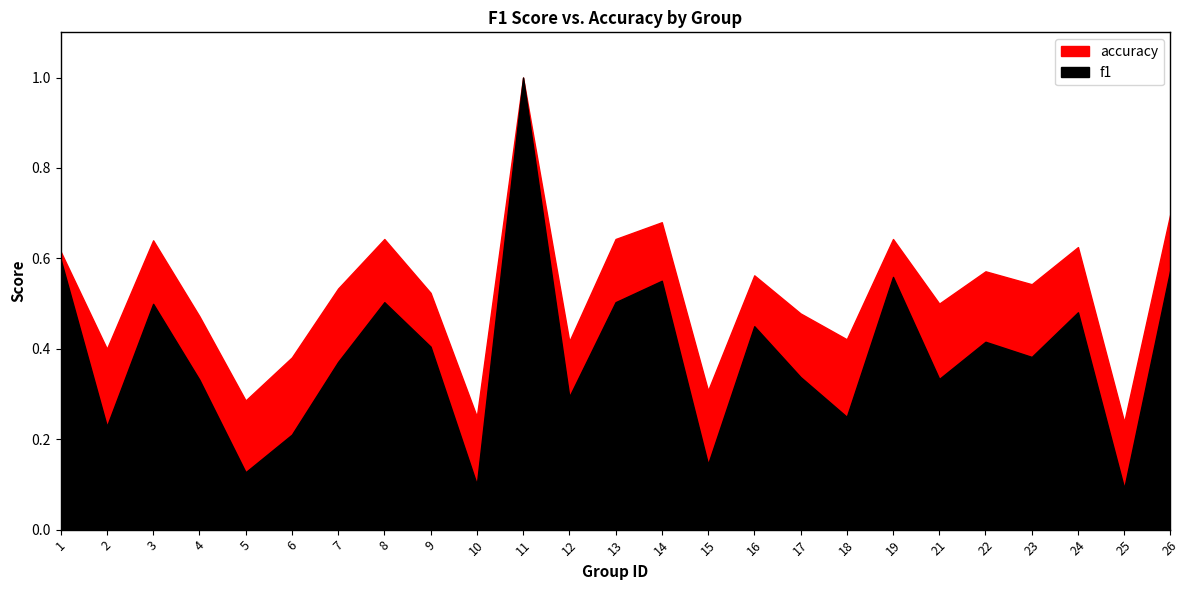

What is the total value across all series at 15?

0.5